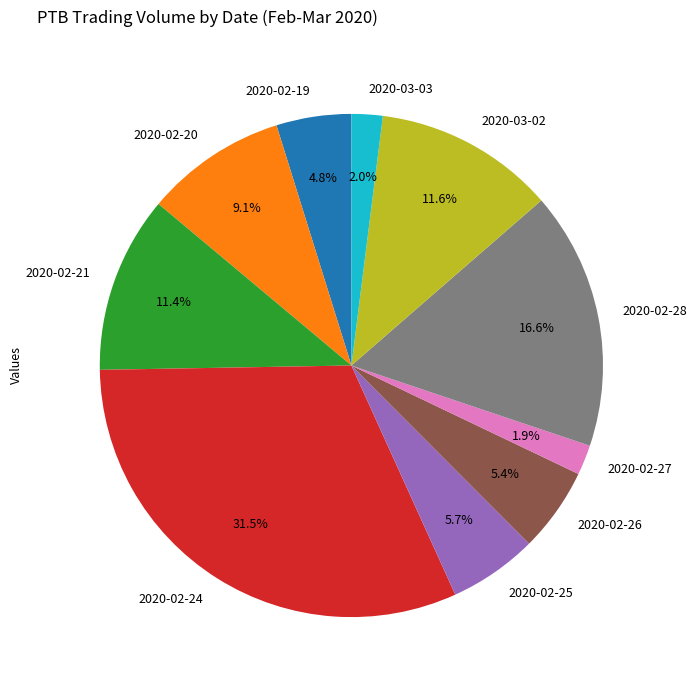

To the nearest percent, what is the combined percentage of 2020-02-21 and 2020-02-28?

28%